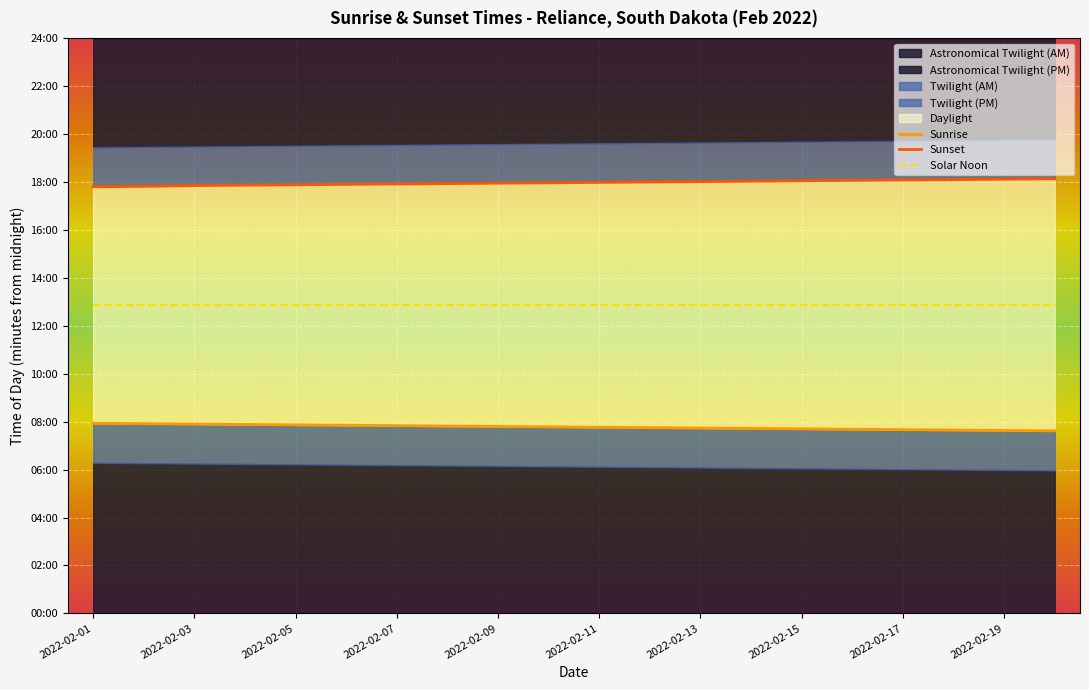

How many lines are shown in the chart?

3